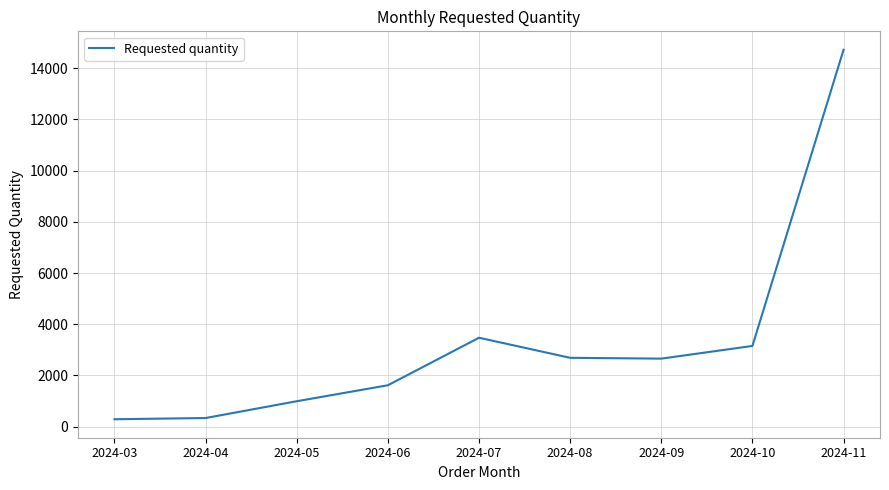

How many values are below 2656?

4